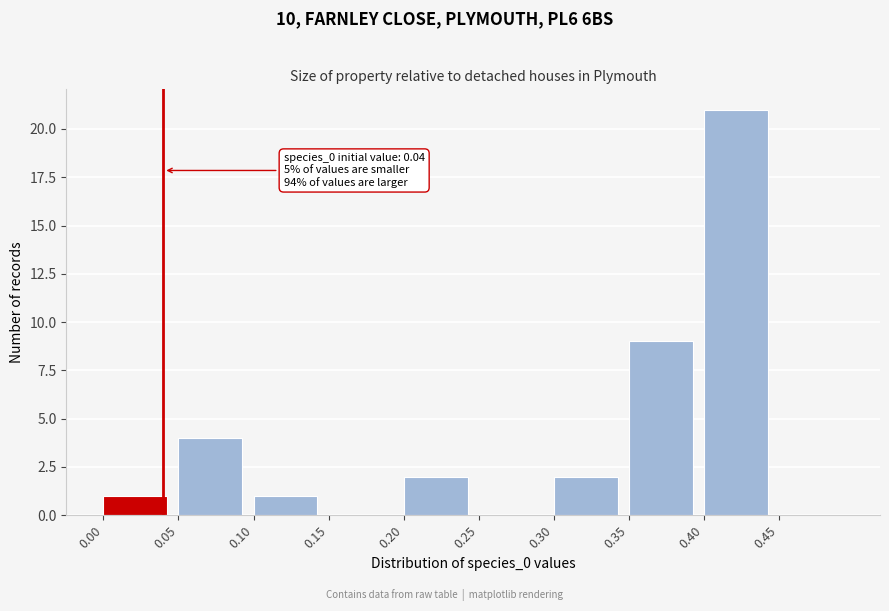

Which range on the x-axis has the tallest bar?

0.40 to 0.45